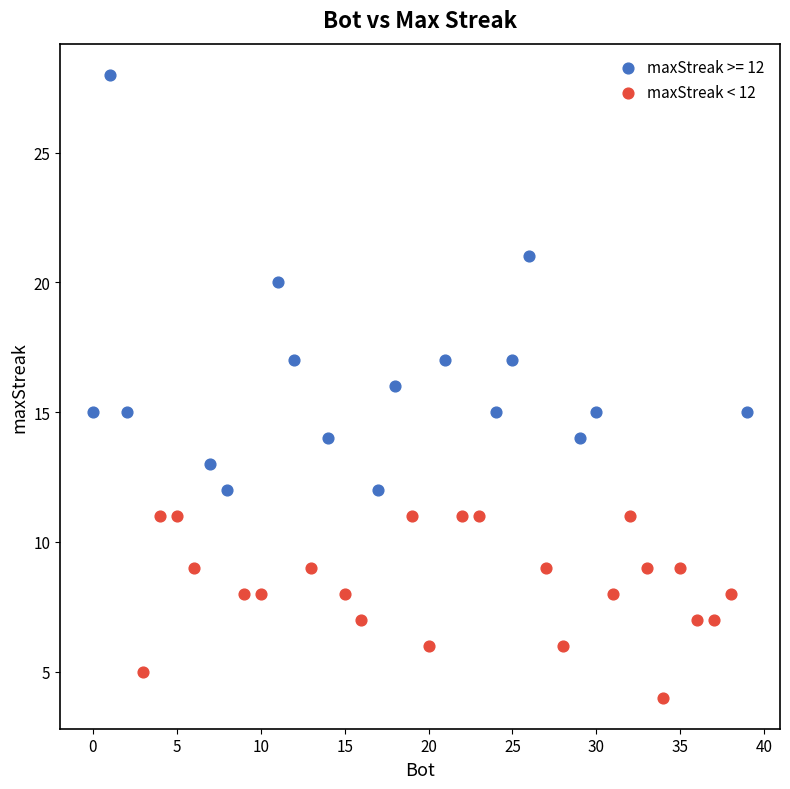

Which series has the widest spread of Y values?

maxStreak >= 12